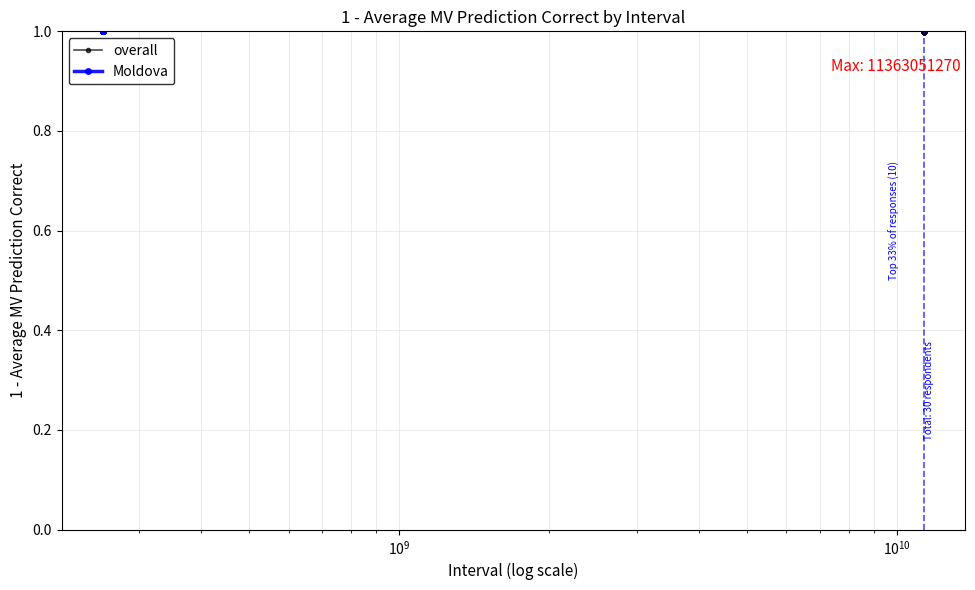

Which series has the largest total across all categories?

Moldova